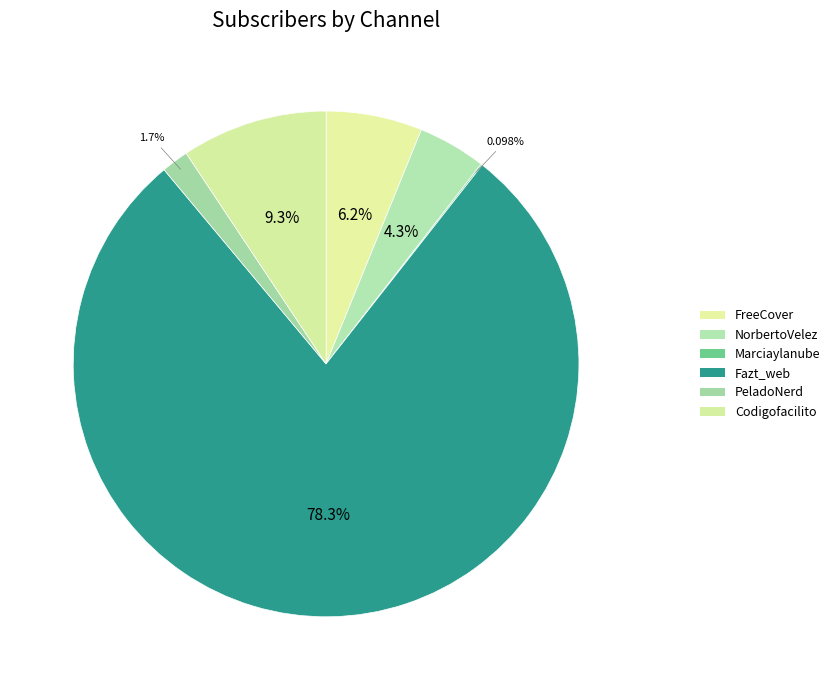

What percentage is the Codigofacilito slice, to the nearest percent?

9%